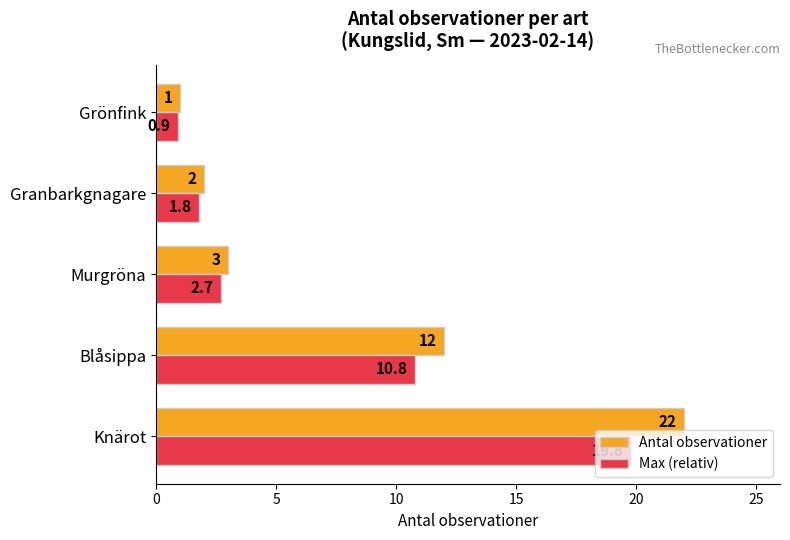

List the series in order of their peak value, lowest first.

Max (relativ), Antal observationer